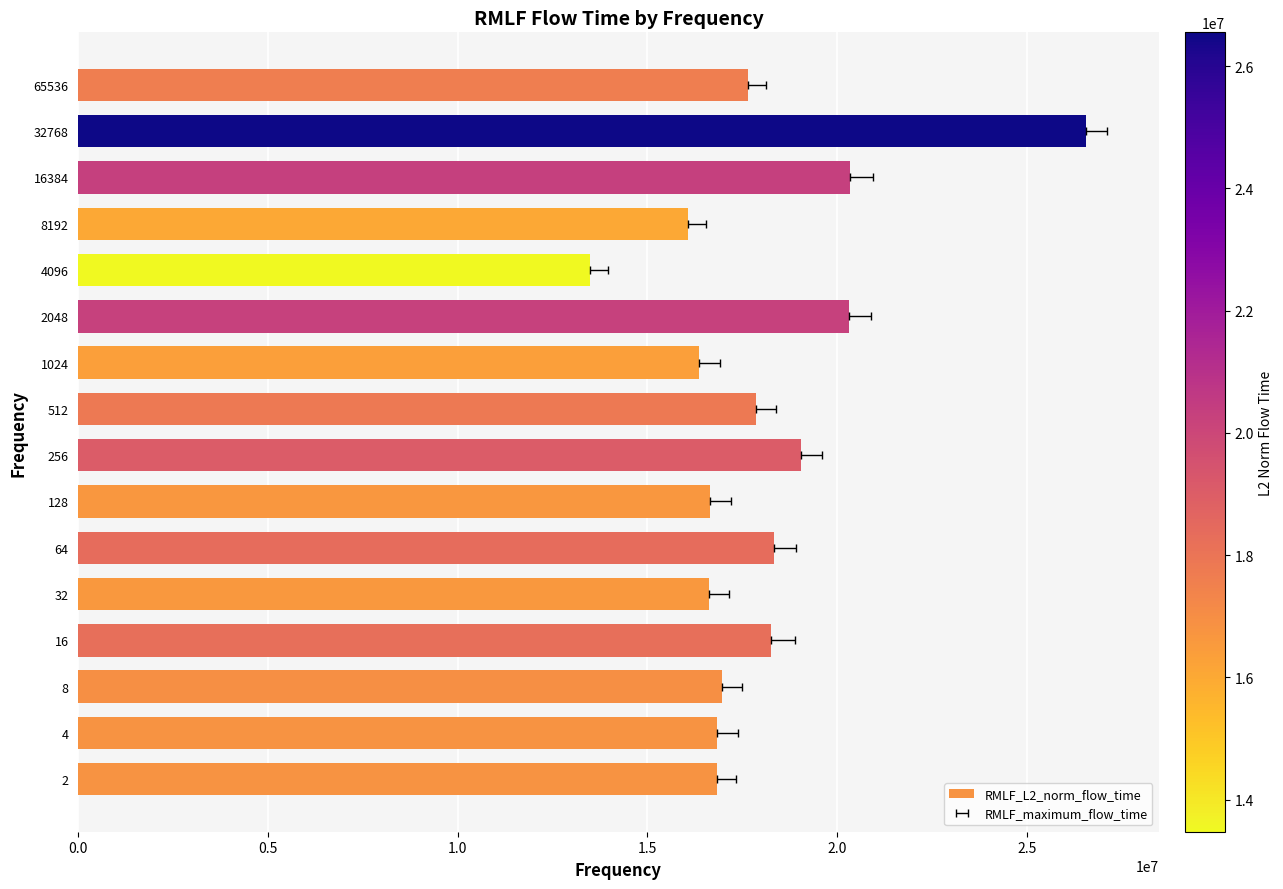

Reading left to right, transcribe all the data shown in this chart.

16822788.0	16825195.4	16955733.6	18252564.8	16622406.7	18338480.8	16646053.7	19053782.5	17855513.6	16365252.6	20306147.2	13473813.9	16064700.2	20341360.6	26555263.9	17639514.8